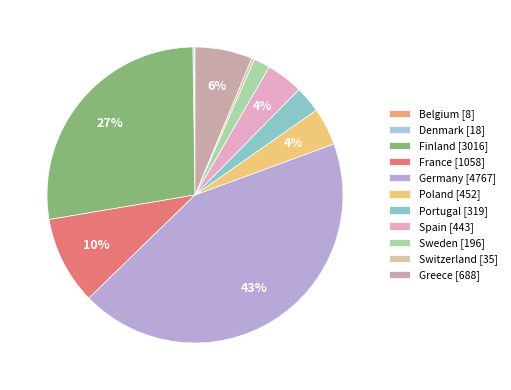

The Denmark slice represents 13% of the pie. True or false?

False